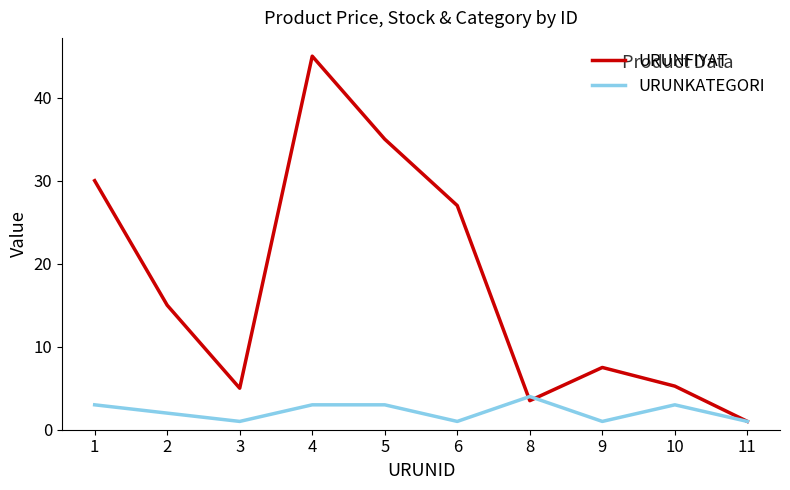

At which label is URUNFIYAT closest to 23?

6